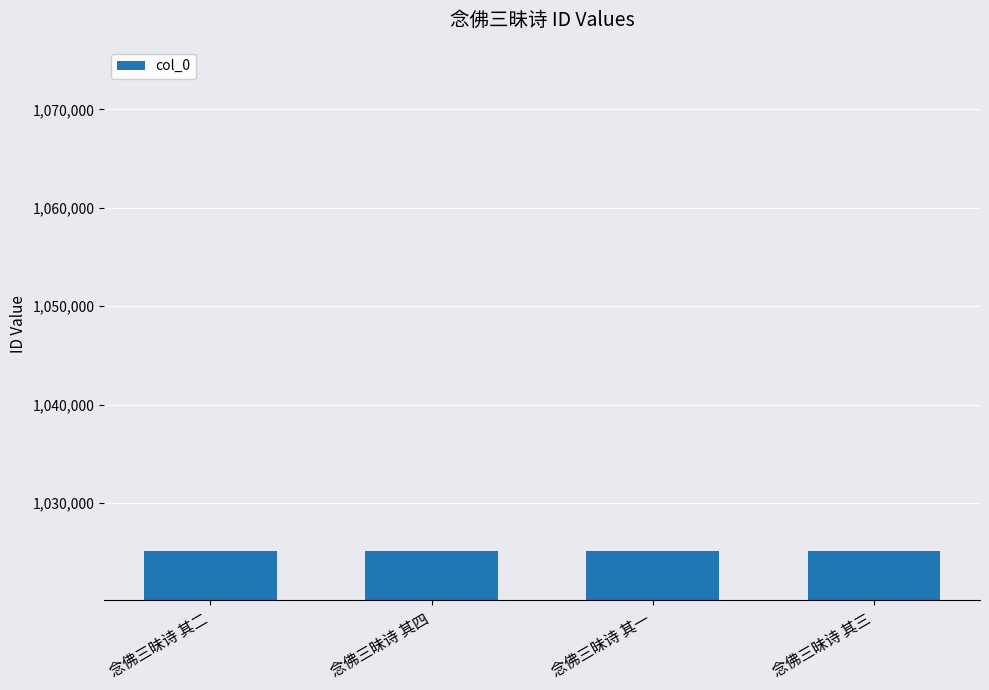

What is the sum of the values at 念佛三昧诗 其一 and 念佛三昧诗 其三?

2050182